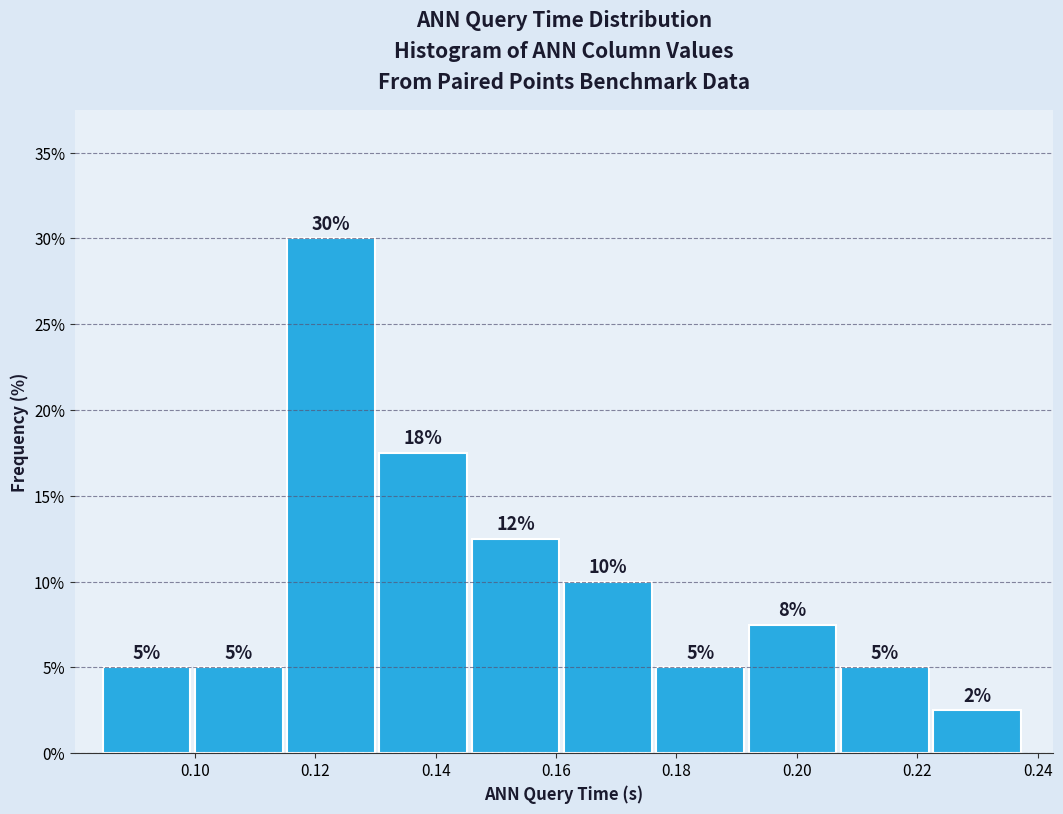

Which range on the x-axis has the tallest bar?

0.116 to 0.130